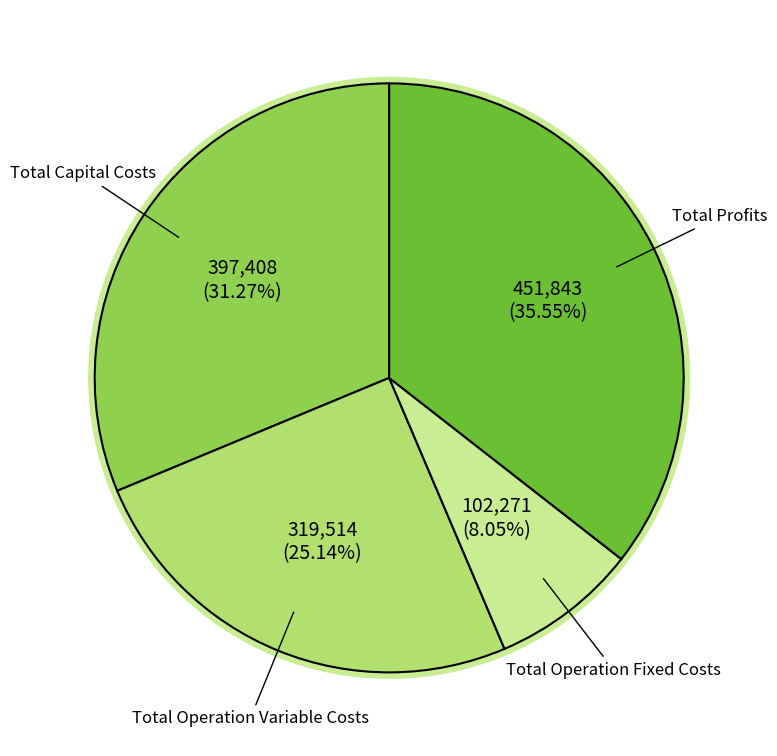

What is the largest slice in the pie chart?

Total Profits